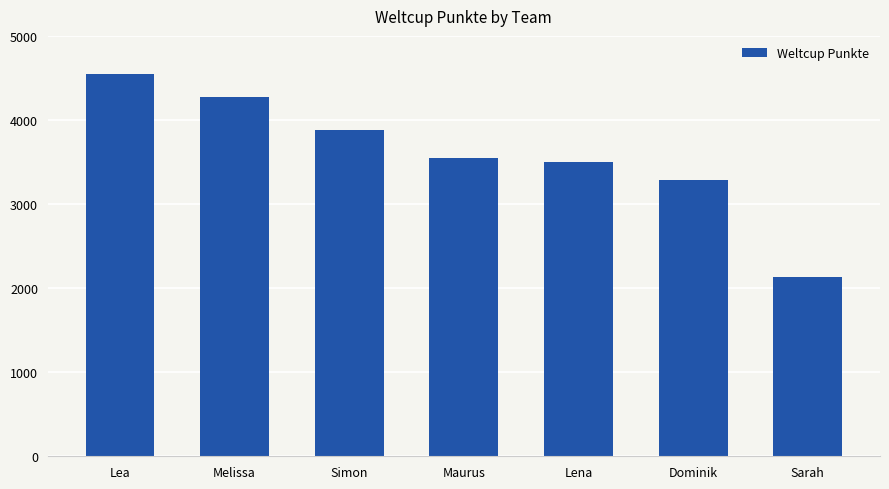

Where does the data first go above 3549?

Lea